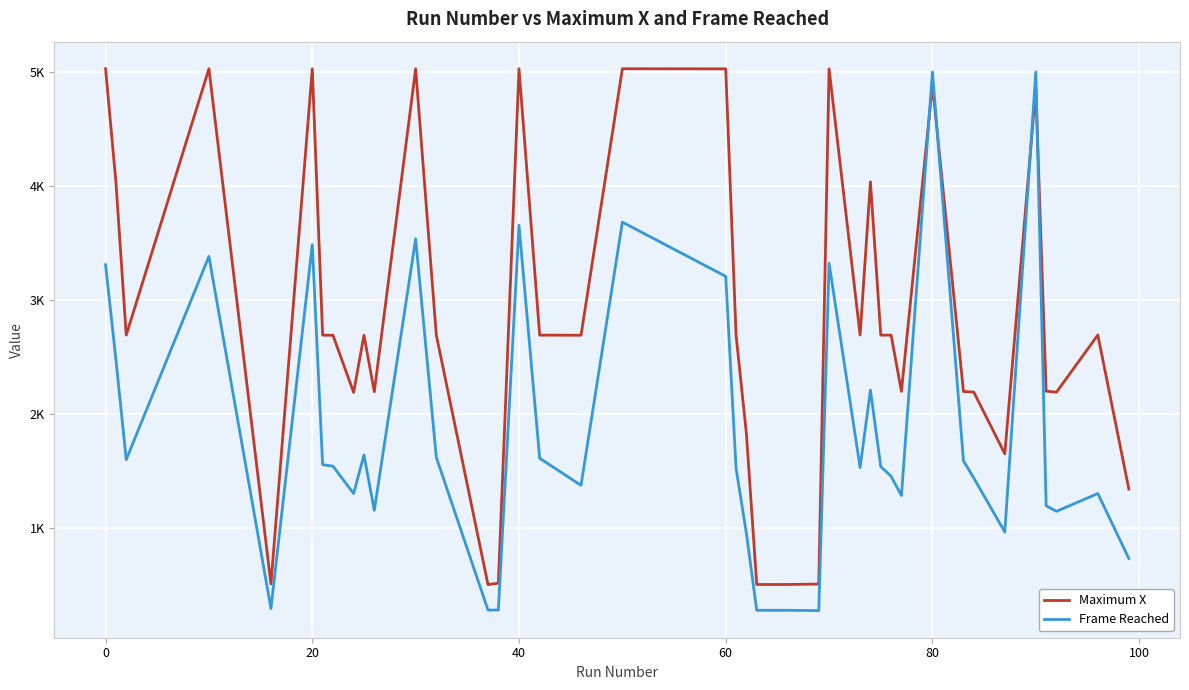

In Frame Reached, how many points are lower than both neighbors (excluding endpoints)?

10